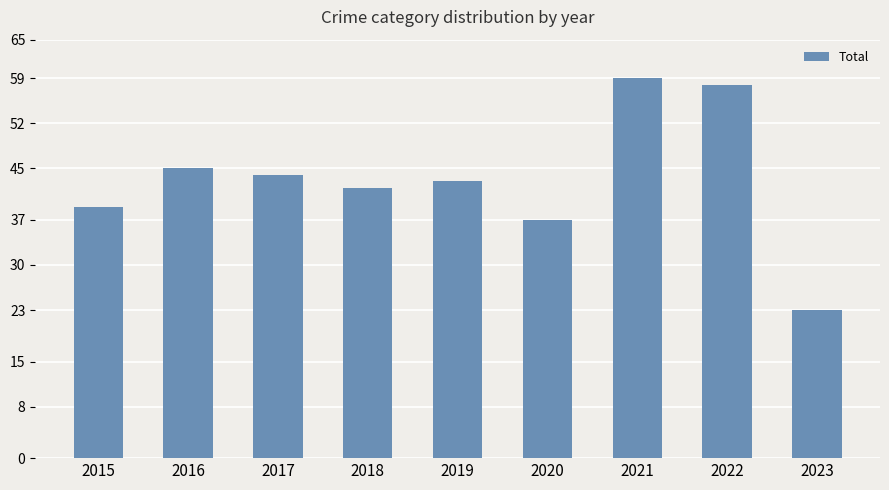

Reading right to left, list all the values displayed in this chart.

23	58	59	37	43	42	44	45	39